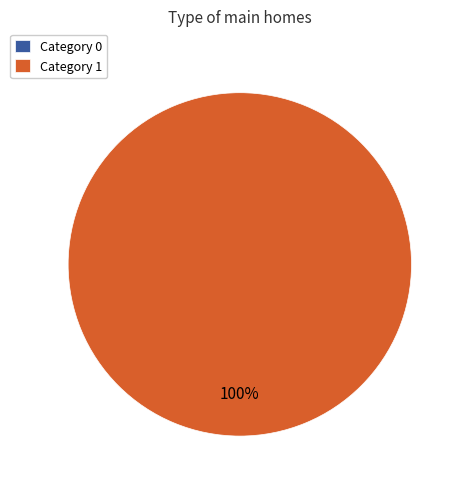

To the nearest percent, what portion does 1 represent?

100%